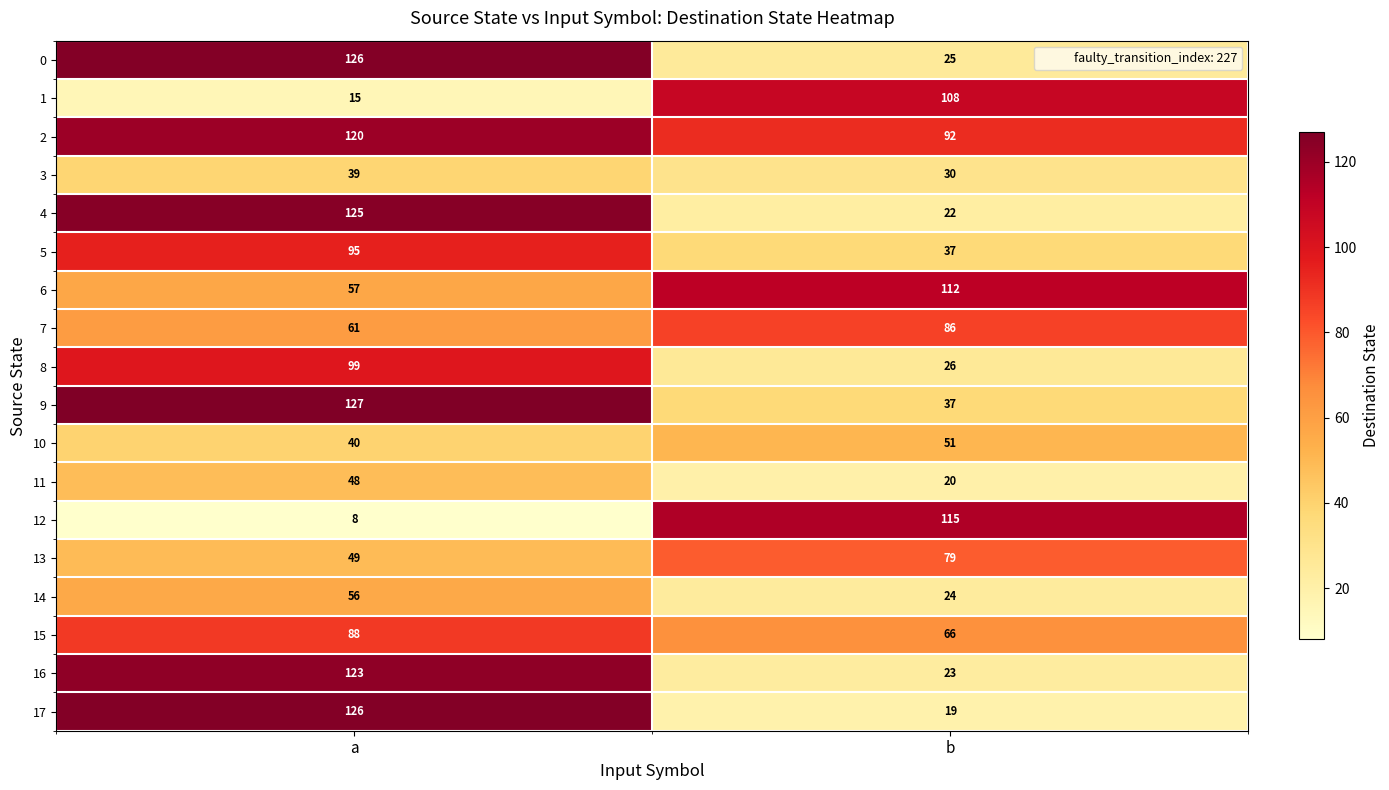

What is the difference between the highest and lowest values at a?

119